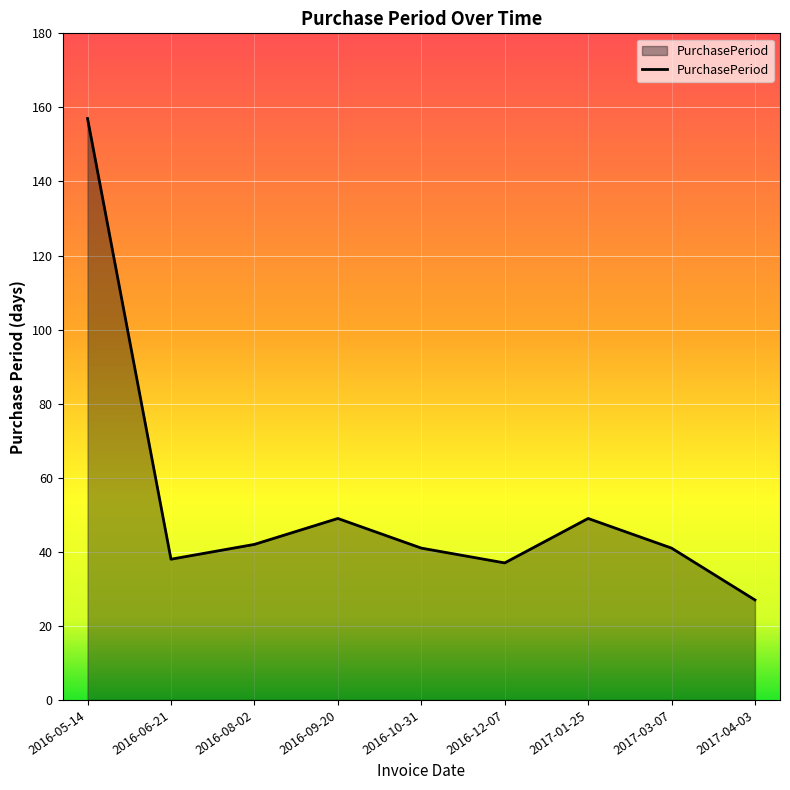

True or false: the data shows 49 at 2017-01-25.

True